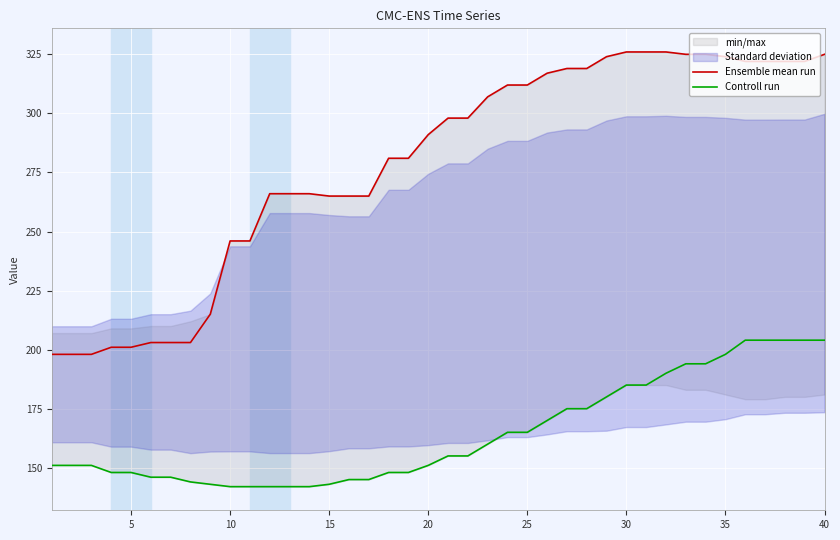

What is the maximum value for Ensemble mean run?

326